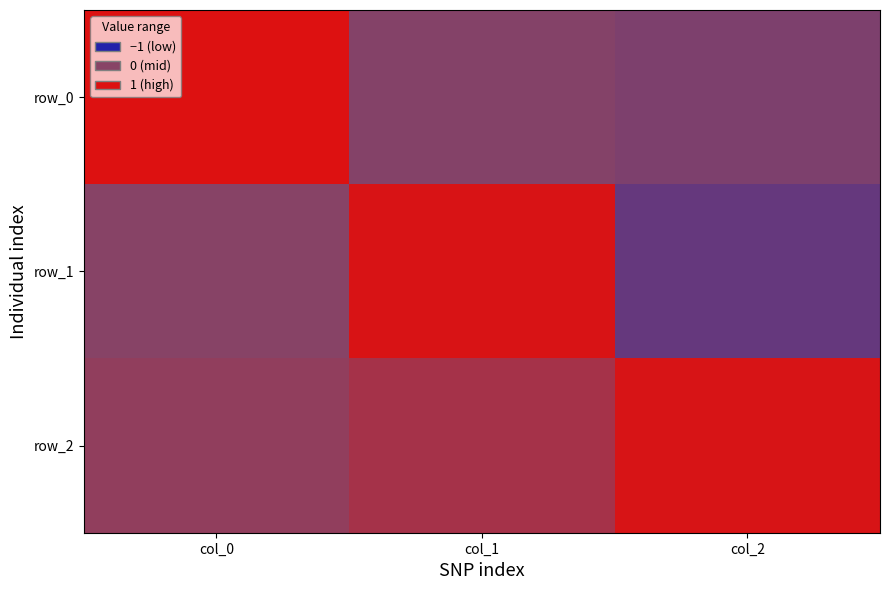

Rank the series by their average value, from lowest to highest.

row_1, row_0, row_2